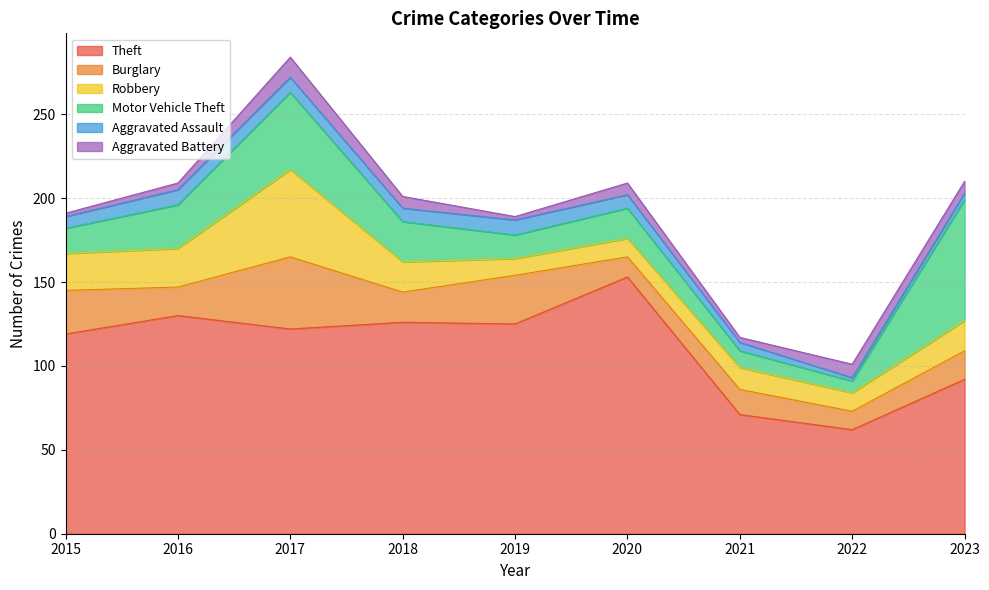

Which series has the largest total across all categories?

Theft